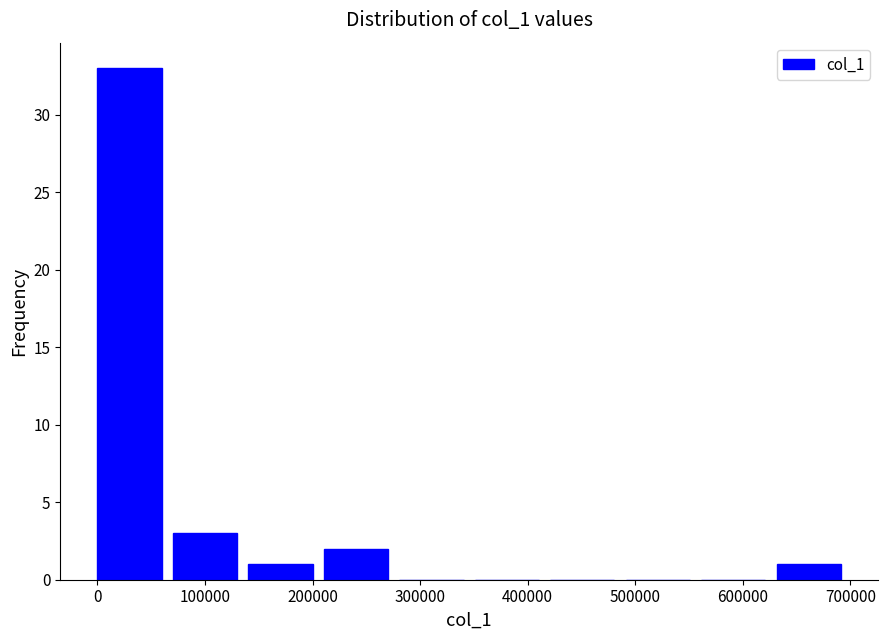

What is the height of the bar covering 70000 to 140000 on the x-axis? Neither the bar edges nor the heights are printed on the chart, so give them approximately, as read against the axes.

3